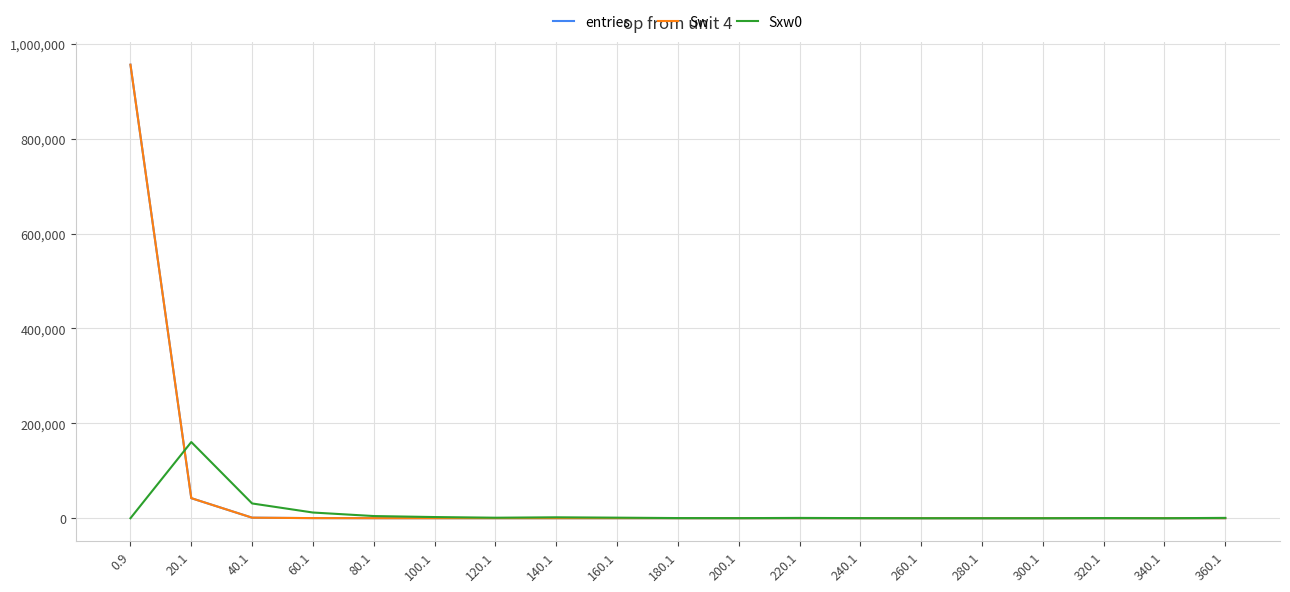

Does the chart display data point markers on the line(s)?

No